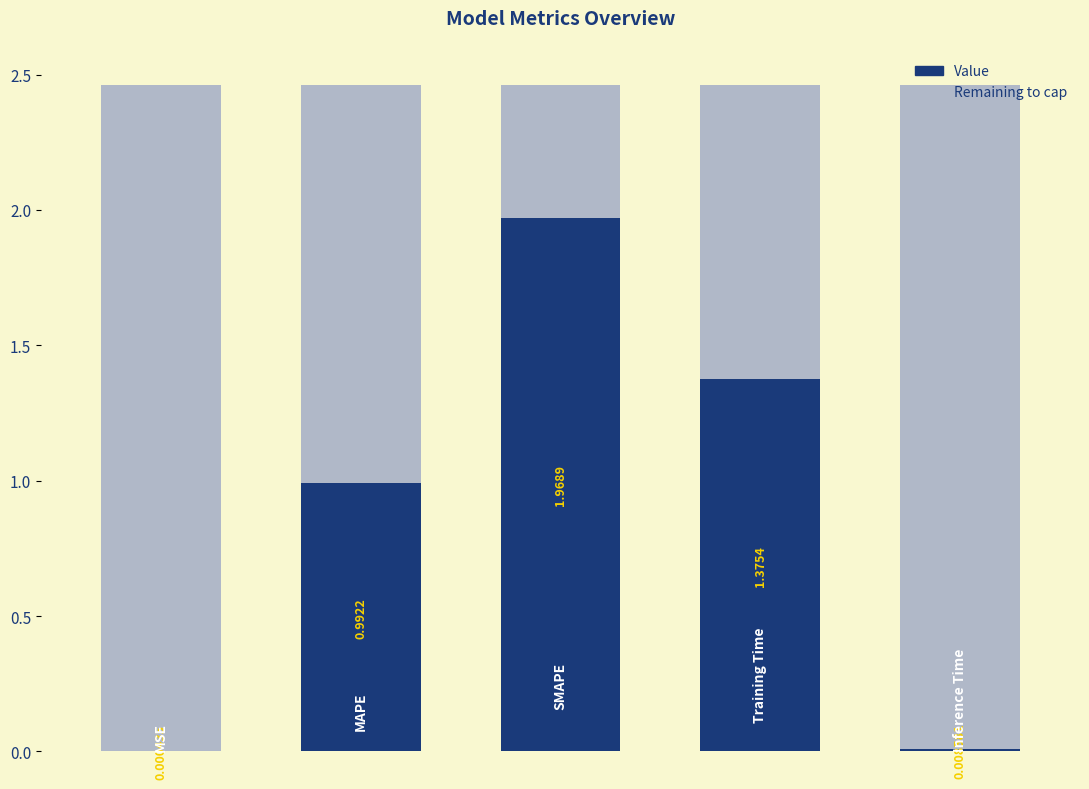

What is the sum of all values?

4.3